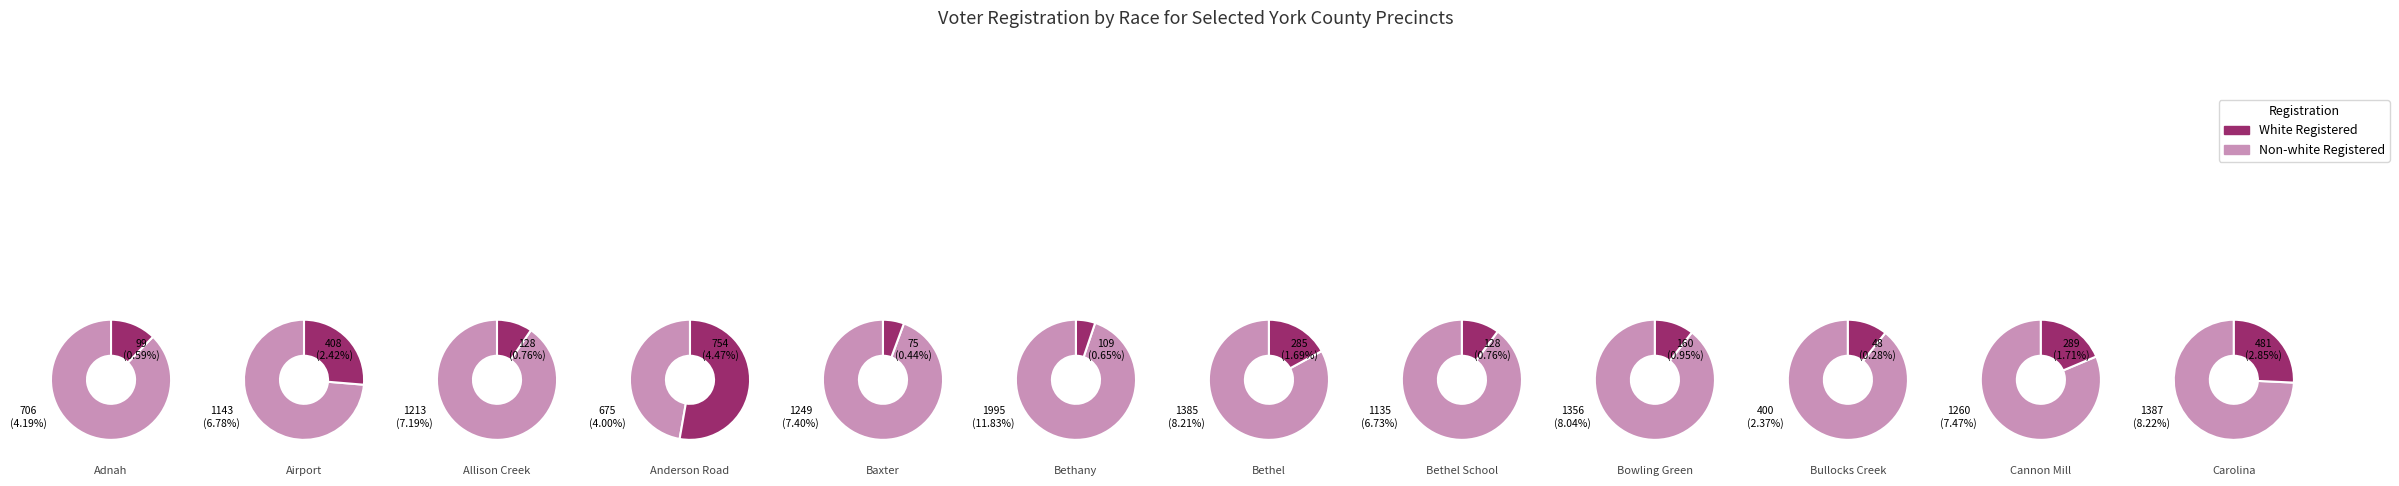

To the nearest percent, what percentage of the pie is Adnah?

5%